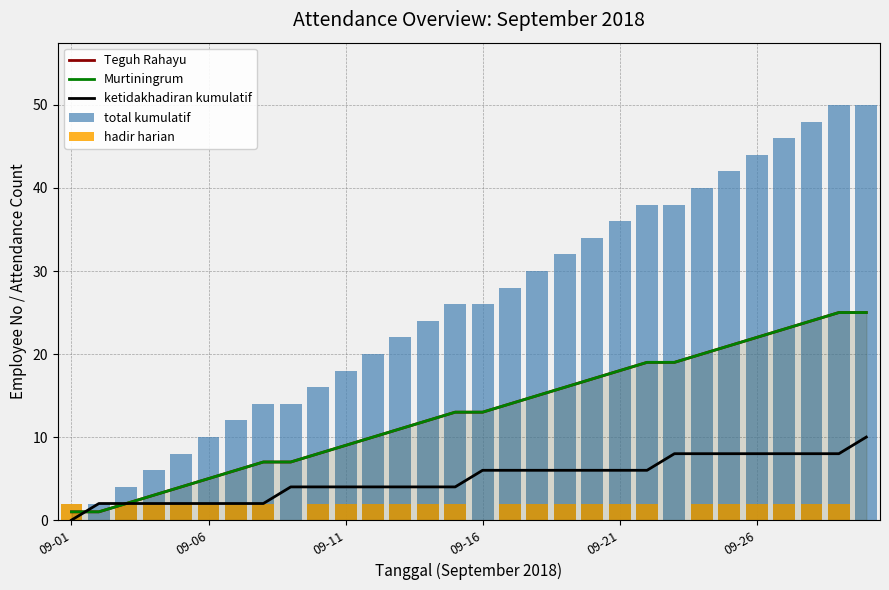

Which has a higher value, 22 or 11?

22